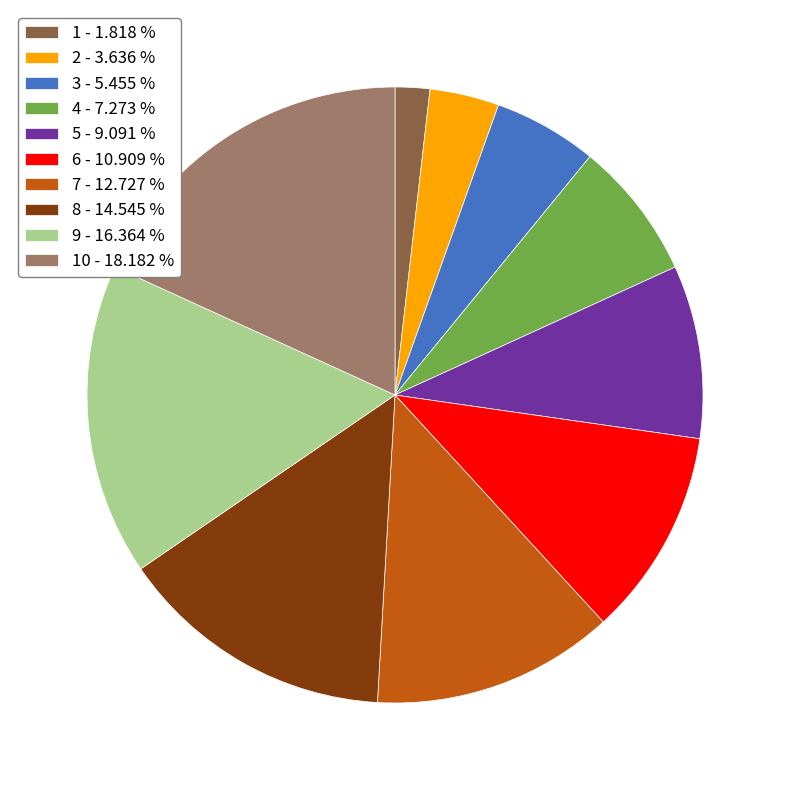

Is there a majority slice in this chart?

No